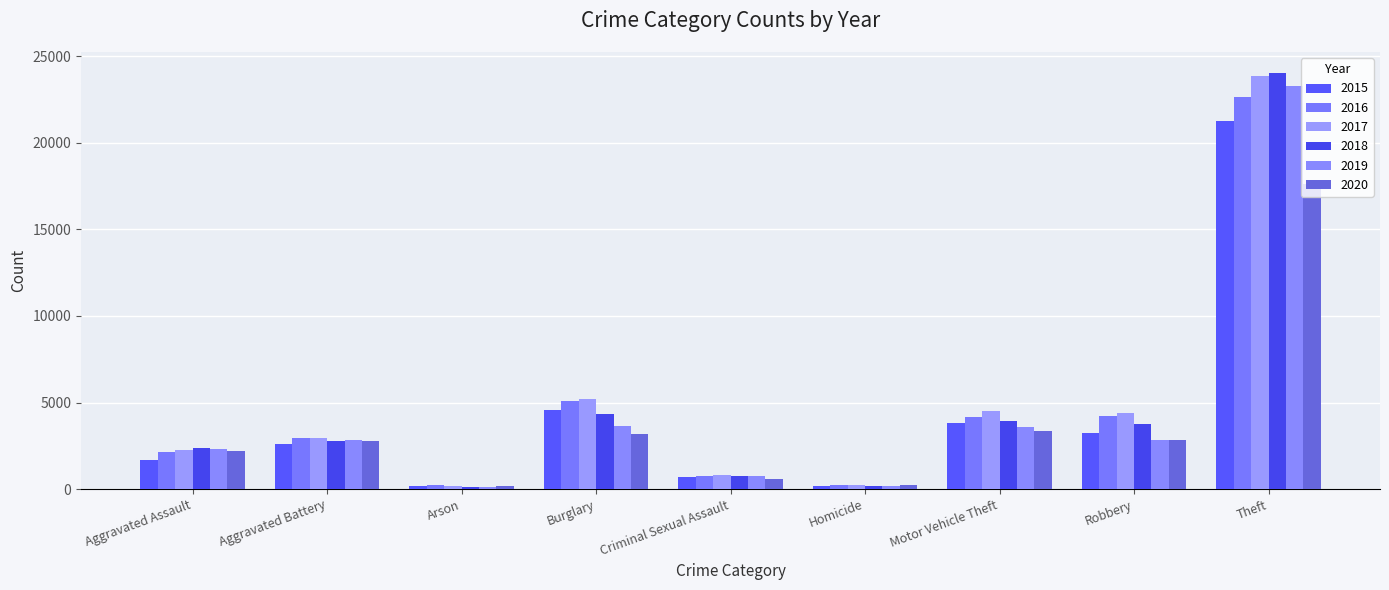

What is the total value across all series at Aggravated Assault?

12996